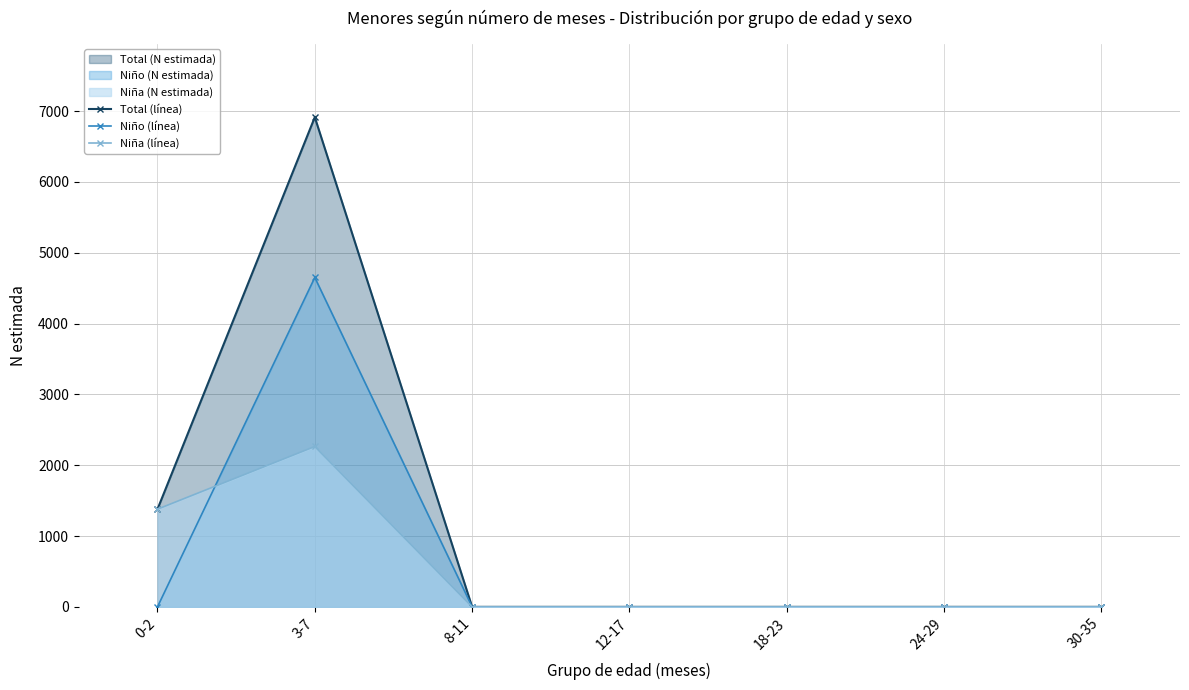

Is it true that Niño (línea) equals 0 at 12-17?

True